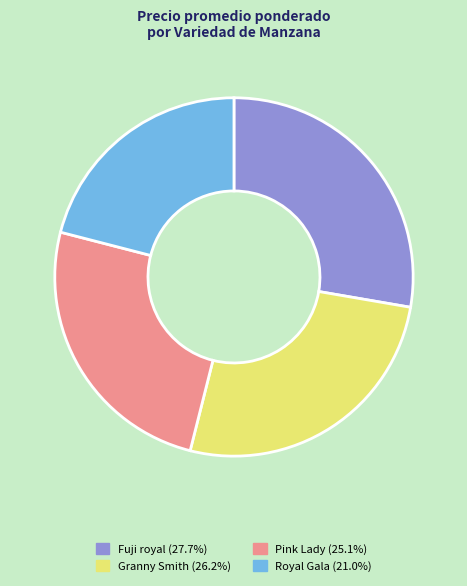

Rank the categories by value from highest to lowest.

Fuji royal, Granny Smith, Pink Lady, Royal Gala